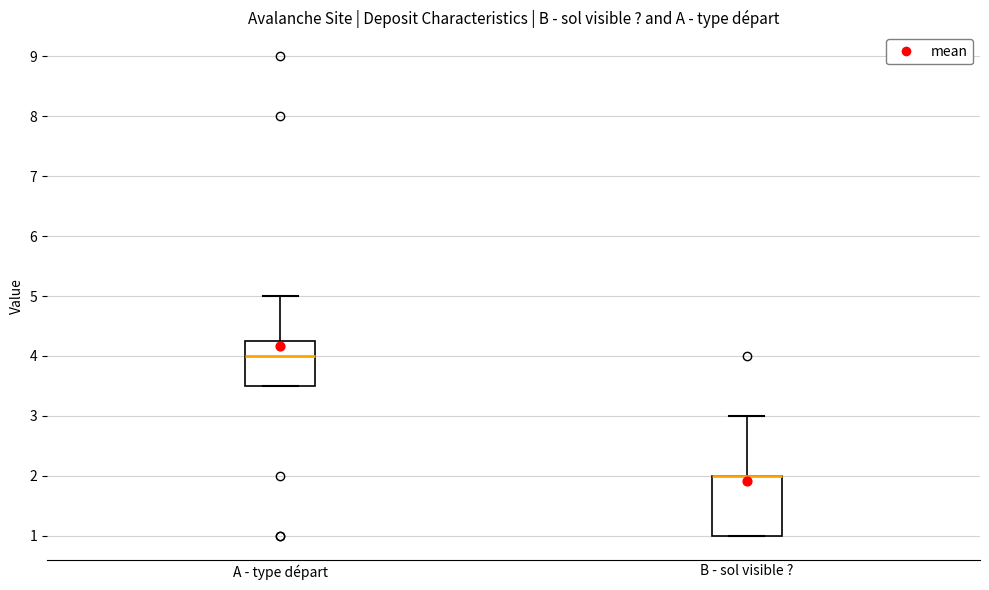

Reading left to right, read every box against the y-axis: the position of its median line, the range the box covers, and the ends of its whiskers. The values are not printed on the chart, so give them approximately, as read against the axis.

A - type départ: median 4.0, box 3.5 to 4.3, whiskers 3.5 to 5.0
B - sol visible ?: median 2.0 (drawn on the box's upper edge), box 1.0 to 2.0, whiskers 1.0 to 3.0